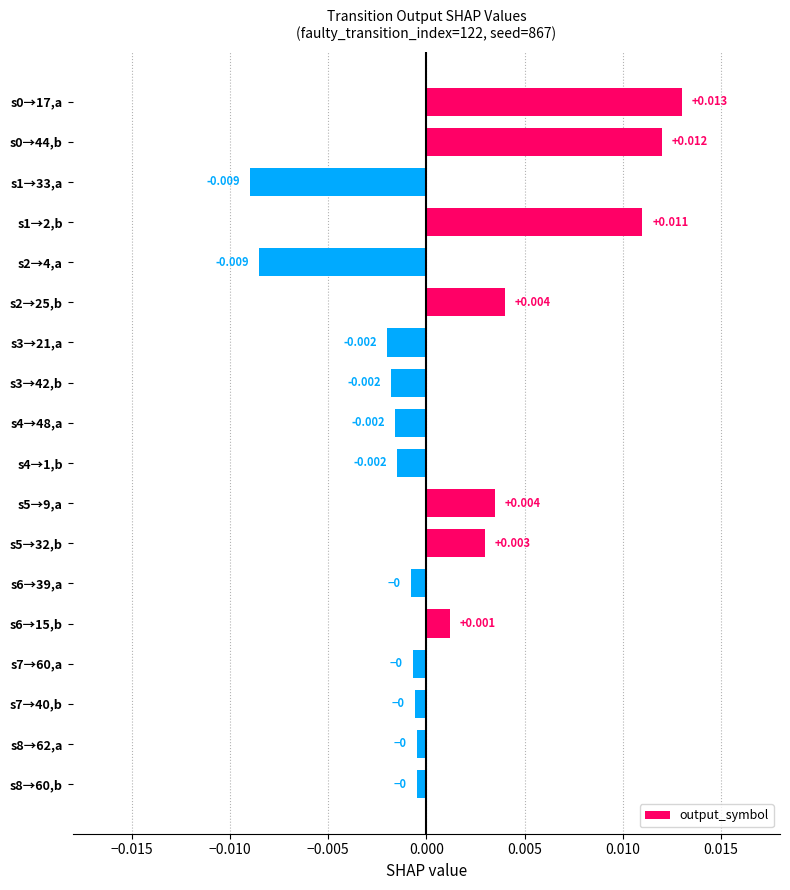

Does the chart contain any negative values?

Yes